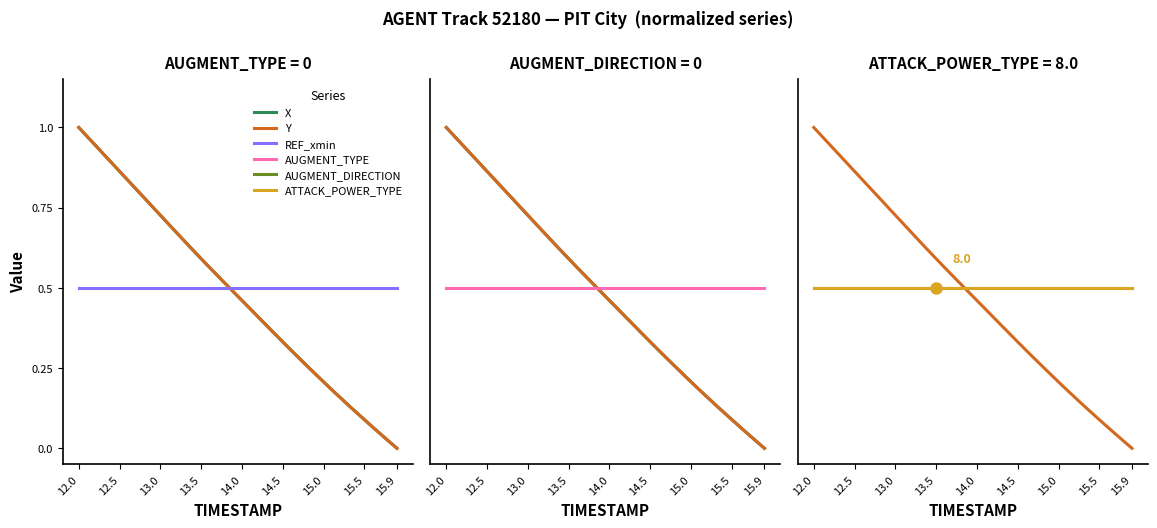

What is the label of the 8th point from the left?

15.5